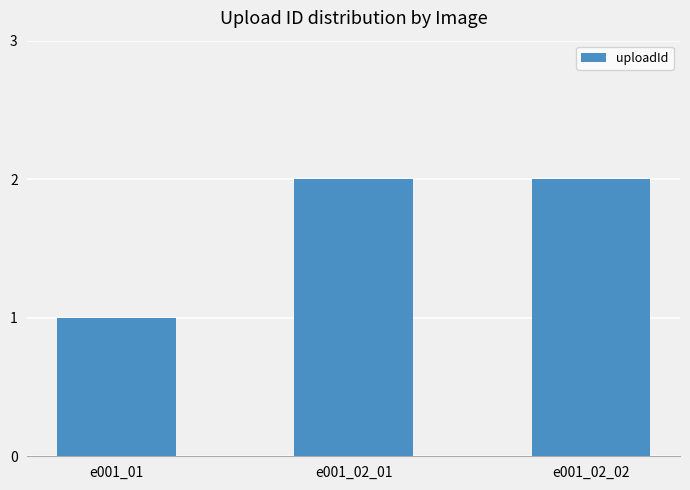

Reading left to right, list all the values displayed in this chart.

1	2	2